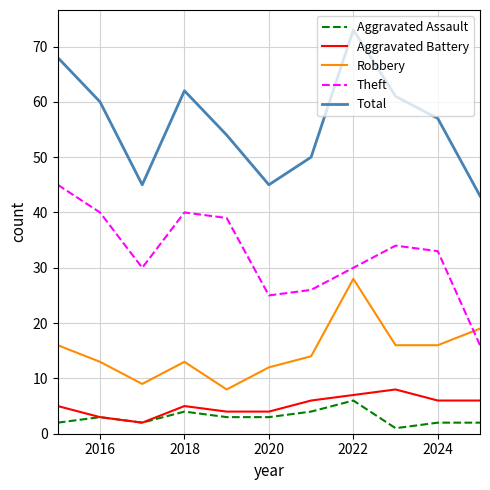

What is the highest value of the Robbery series?

28